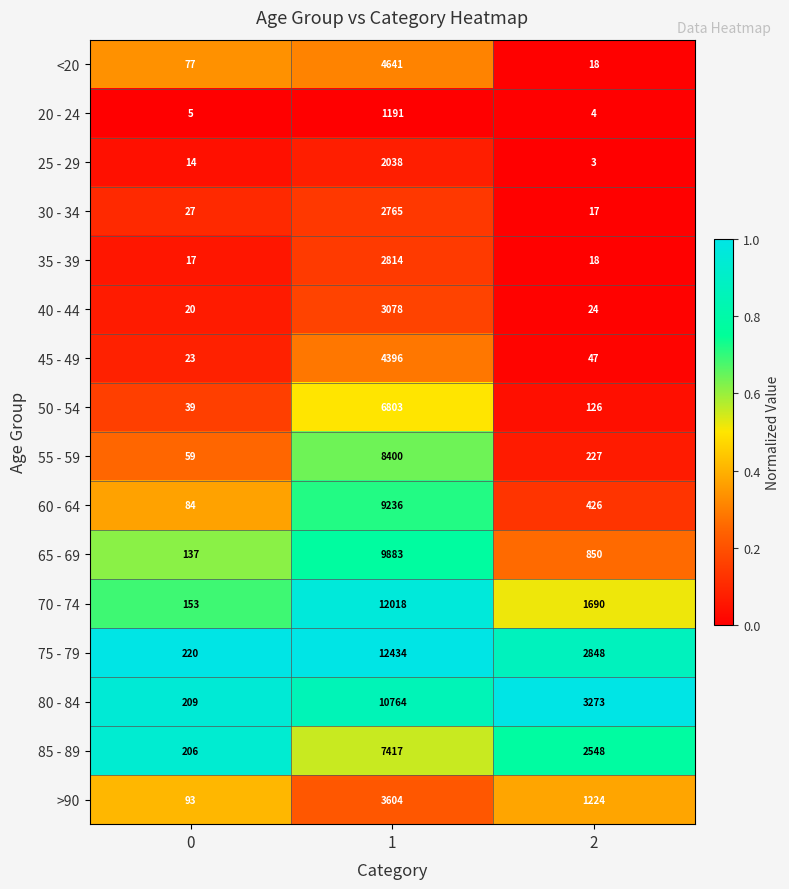

What is the difference between the 25 - 29 values at 0 and 1?

2024